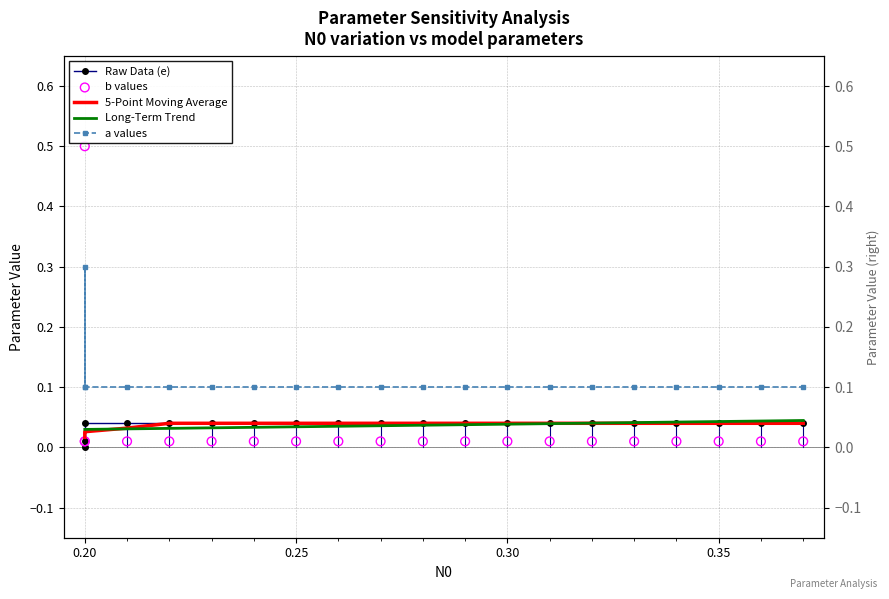

Which series contains the highest Y value?

b values